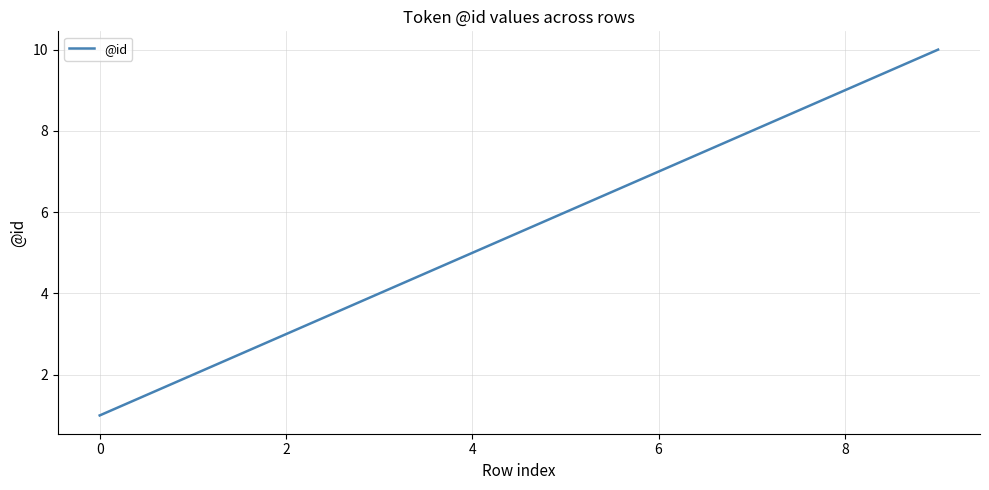

What is the maximum value shown in the chart?

10